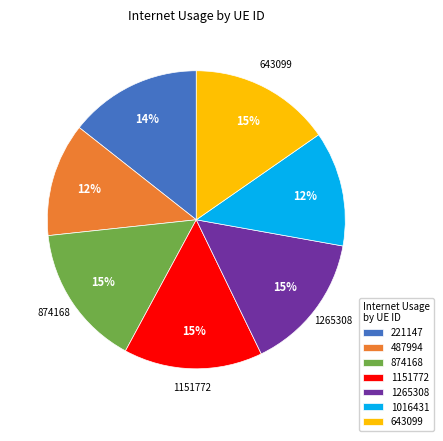

What is the ratio of the value at 874168 to the value at 1151772?

1.0